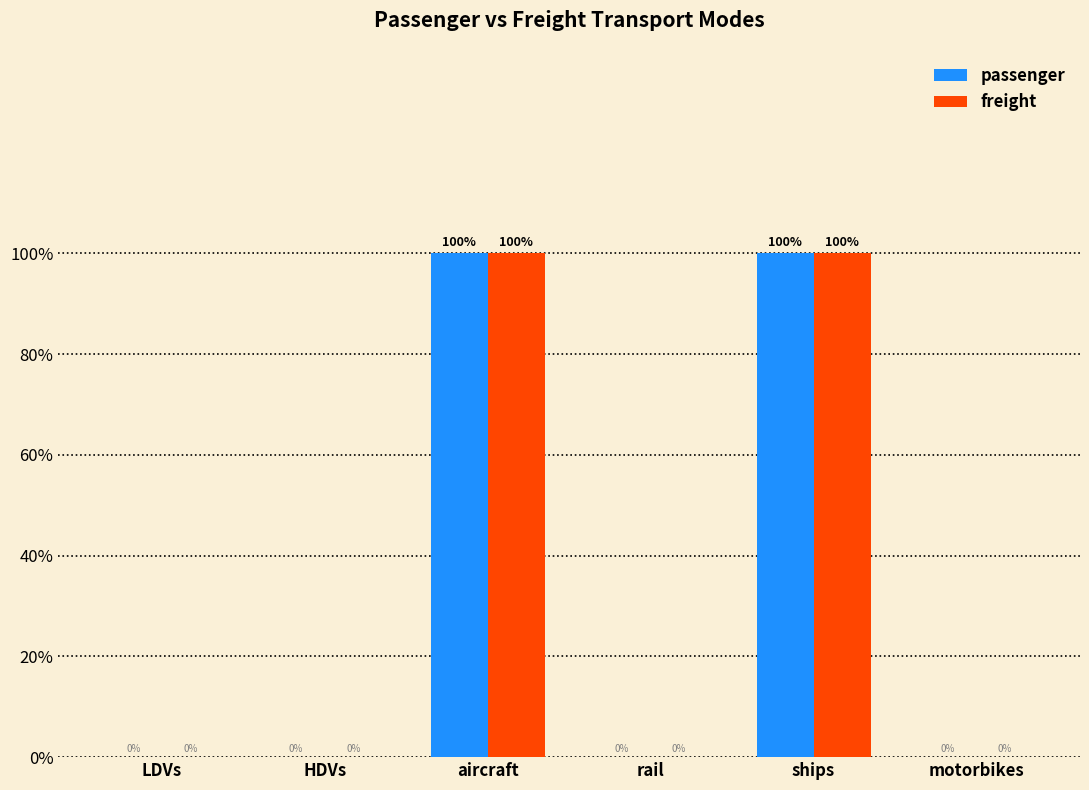

Which series has the largest range (max minus min)?

passenger